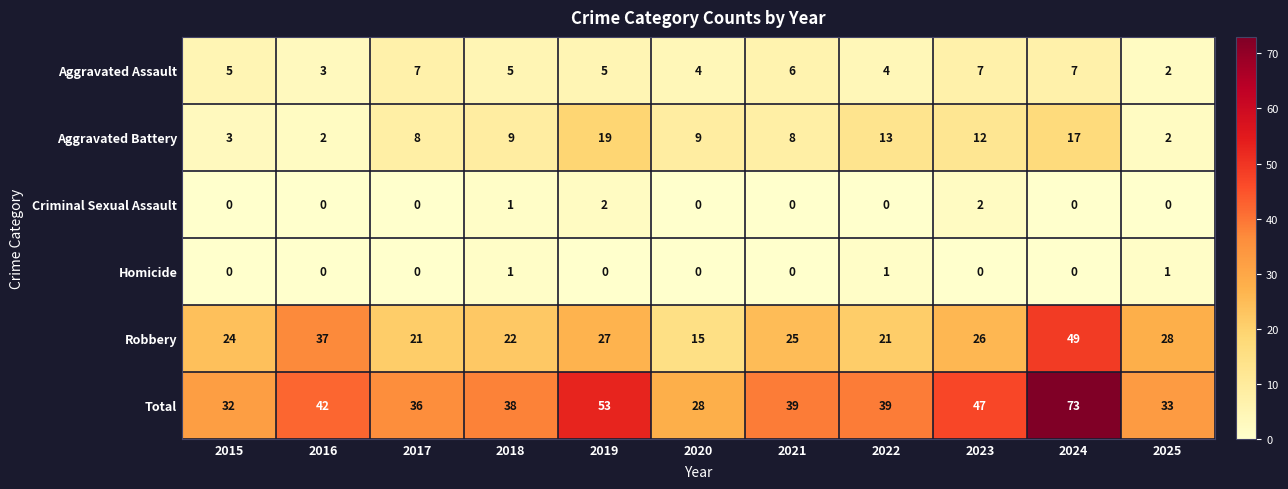

True or false: Robbery has a value of 15 at 2020.

True